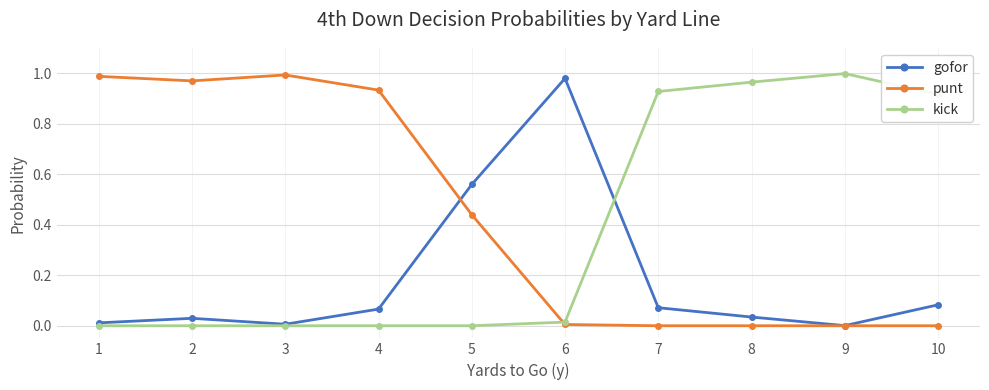

The kick series shows 0.6 at 5. True or false?

False